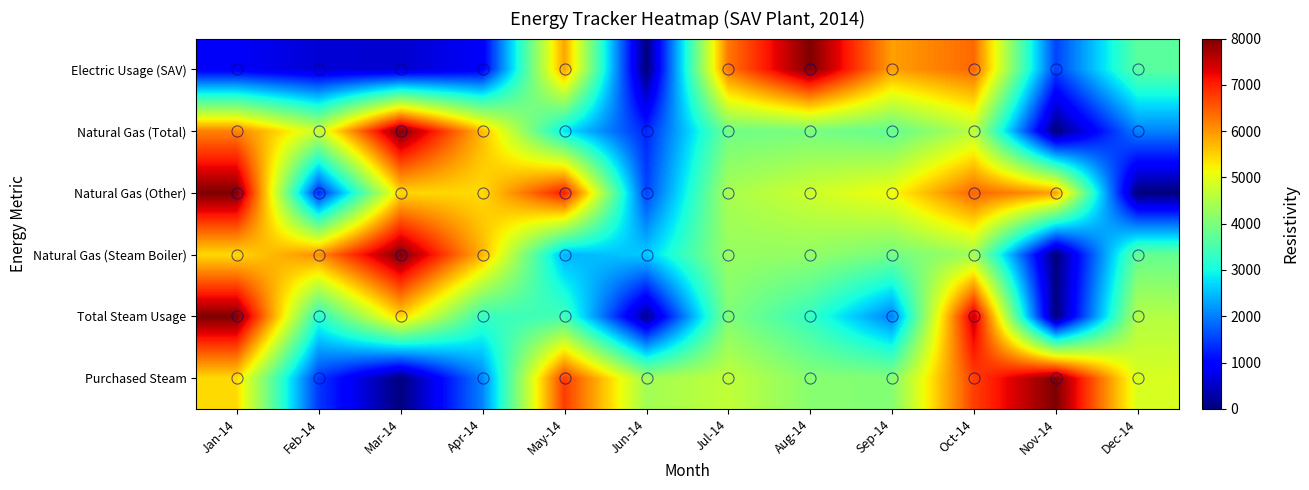

Reading left to right, transcribe all the data shown in this chart.

Purchased Steam: Jan-14=5418.5	Feb-14=1437.0	Mar-14=0.0	Apr-14=2037.0	May-14=6770.4	Jun-14=4370.4	Jul-14=4666.7	Aug-14=4114.8	Sep-14=4074.1	Oct-14=6740.7	Nov-14=8000.0	Dec-14=4888.9
Total Steam Usage: Jan-14=8000.0	Feb-14=3199.0	Mar-14=5469.7	Apr-14=3343.7	May-14=3443.5	Jun-14=199.6	Jul-14=4042.4	Aug-14=3293.8	Sep-14=1996.3	Oct-14=7486.0	Nov-14=0.0	Dec-14=4541.5
Natural Gas (Steam Boiler): Jan-14=5432.6	Feb-14=6076.5	Mar-14=8000.0	Apr-14=5740.9	May-14=2424.9	Jun-14=2596.1	Jul-14=4264.7	Aug-14=4222.0	Sep-14=3922.4	Oct-14=4365.3	Nov-14=0.0	Dec-14=3794.1
Natural Gas (Other): Jan-14=8000.0	Feb-14=1299.2	Mar-14=5450.2	Apr-14=5422.1	May-14=7041.6	Jun-14=1549.2	Jul-14=4436.2	Aug-14=4788.3	Sep-14=5140.4	Oct-14=6429.0	Nov-14=5911.5	Dec-14=0.0
Natural Gas (Total): Jan-14=6175.3	Feb-14=4758.6	Mar-14=8000.0	Apr-14=5691.9	May-14=2817.6	Jun-14=1293.4	Jul-14=3884.6	Aug-14=3949.9	Sep-14=3753.9	Oct-14=4603.2	Nov-14=0.0	Dec-14=2033.8
Electric Usage (SAV): Jan-14=861.2	Feb-14=613.0	Mar-14=569.1	Apr-14=880.7	May-14=5891.2	Jun-14=0.0	Jul-14=6257.0	Aug-14=8000.0	Sep-14=5914.3	Oct-14=6391.1	Nov-14=1525.5	Dec-14=3679.7